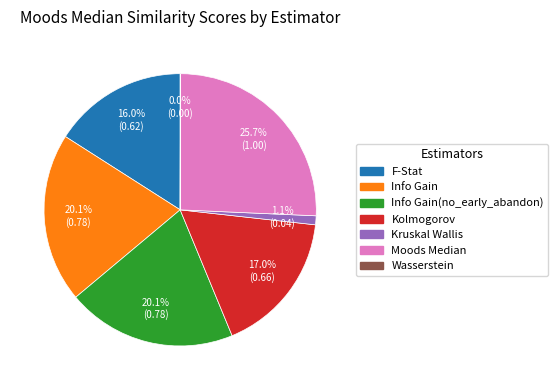

Is there a majority slice in this chart?

No